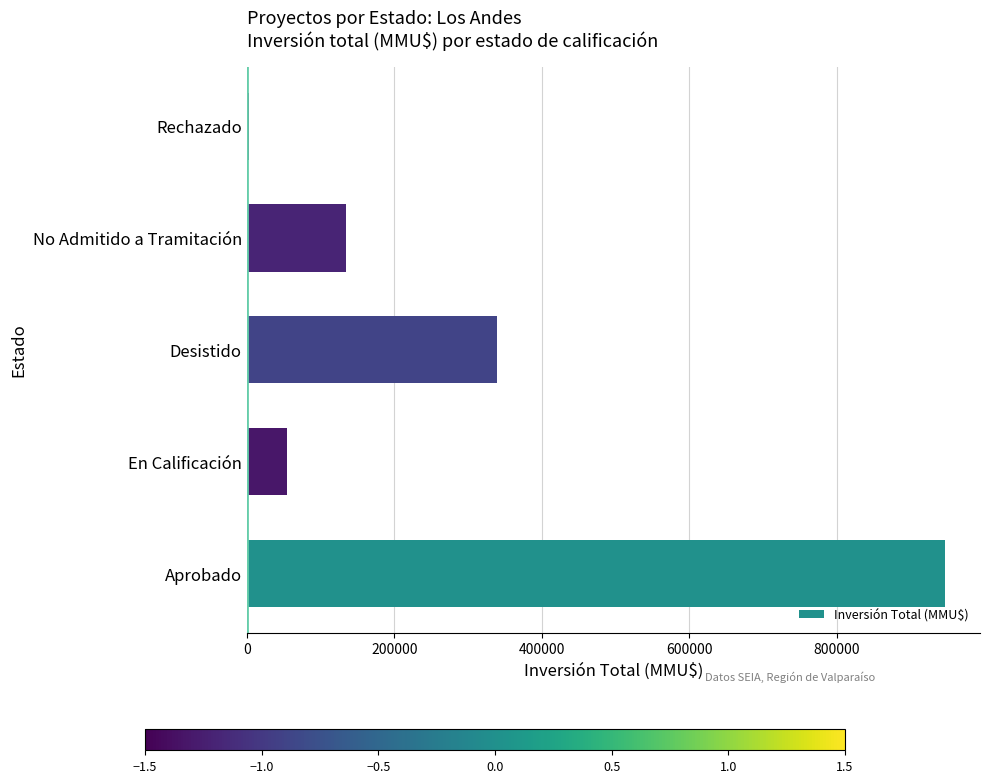

Rank the categories by value from highest to lowest.

Aprobado, Desistido, No Admitido a Tramitación, En Calificación, Rechazado